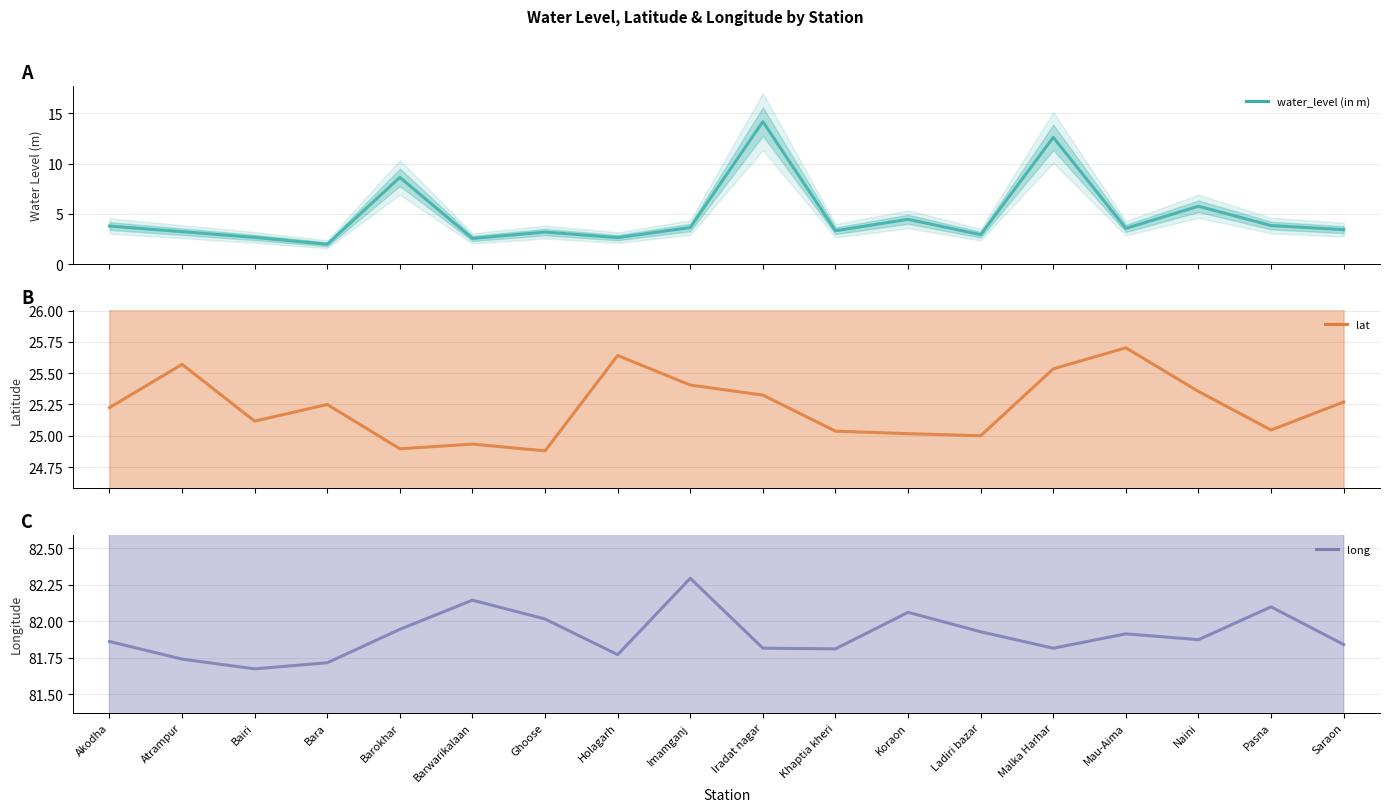

True or false: water_level (in m) has more than 1 points higher than both neighbors.

True